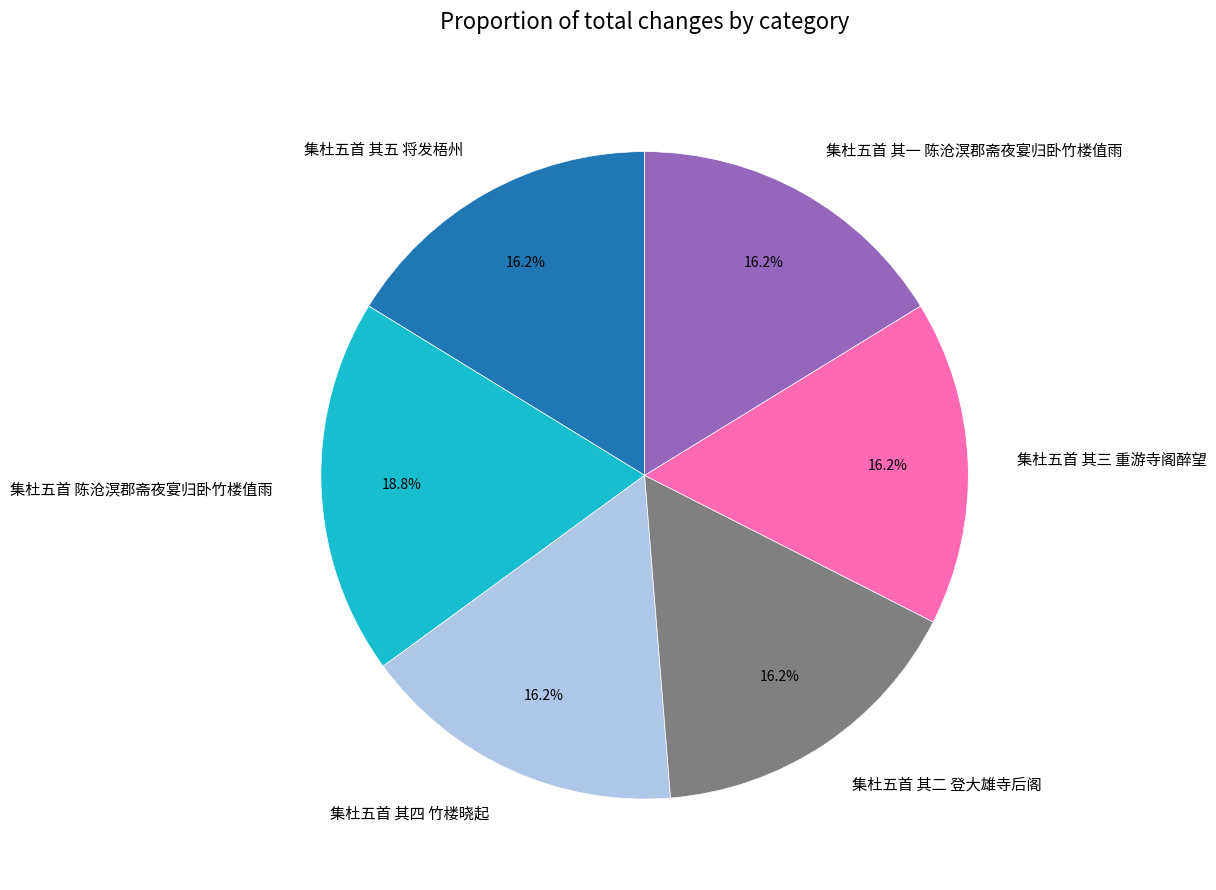

Which has a higher value, 集杜五首 陈沧溟郡斋夜宴归卧竹楼值雨 or 集杜五首 其三 重游寺阁醉望?

集杜五首 陈沧溟郡斋夜宴归卧竹楼值雨